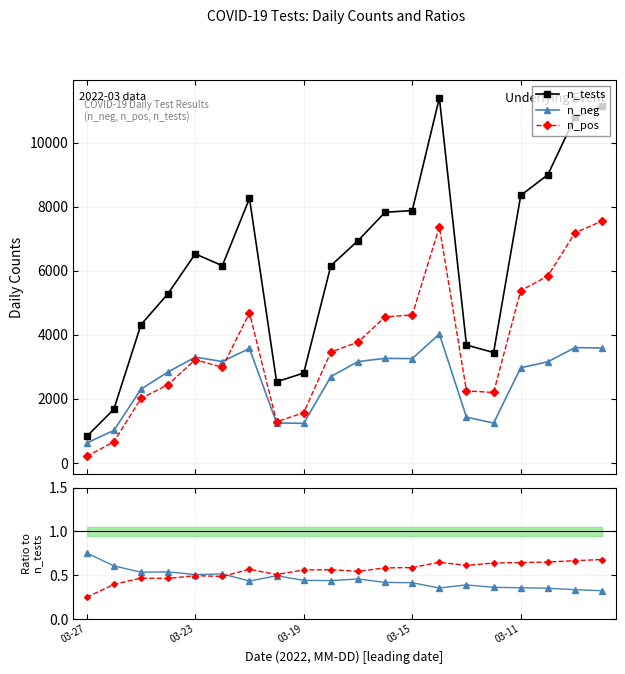

What is the lowest value of the n_tests series?

828